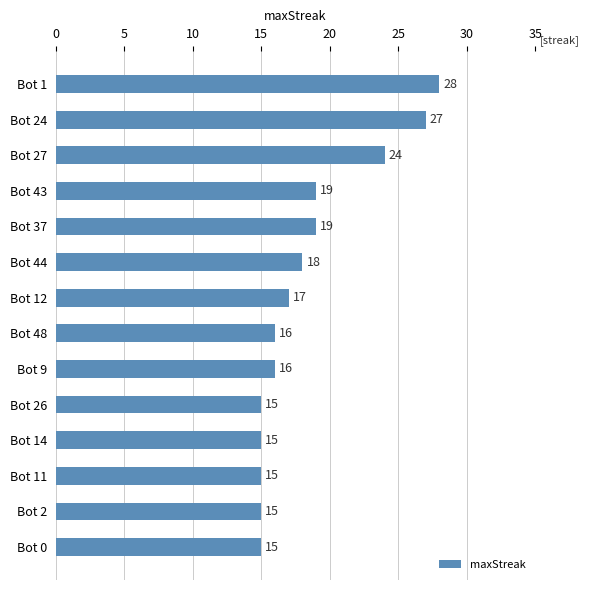

What is the difference between the second highest and minimum values?

12